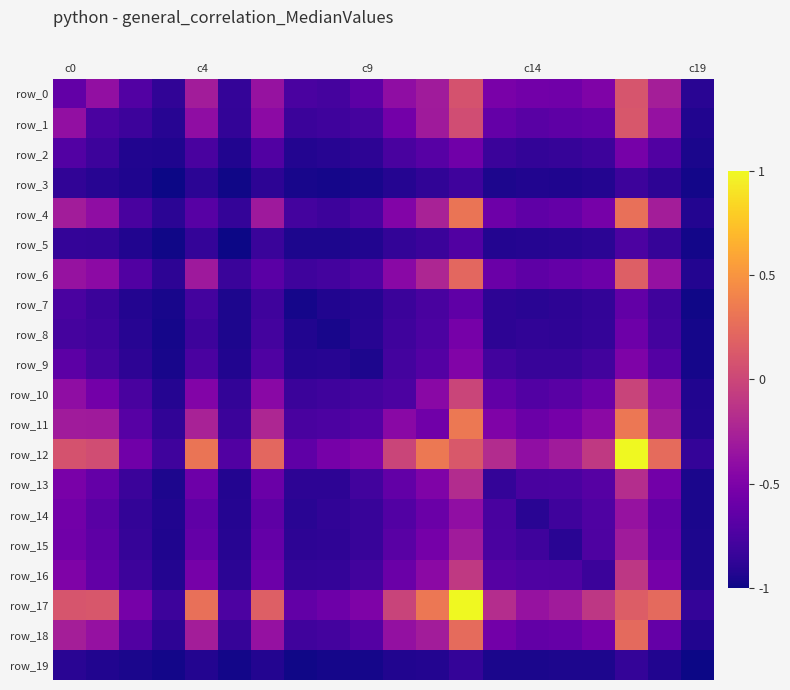

How many categories are shown in the chart?

20